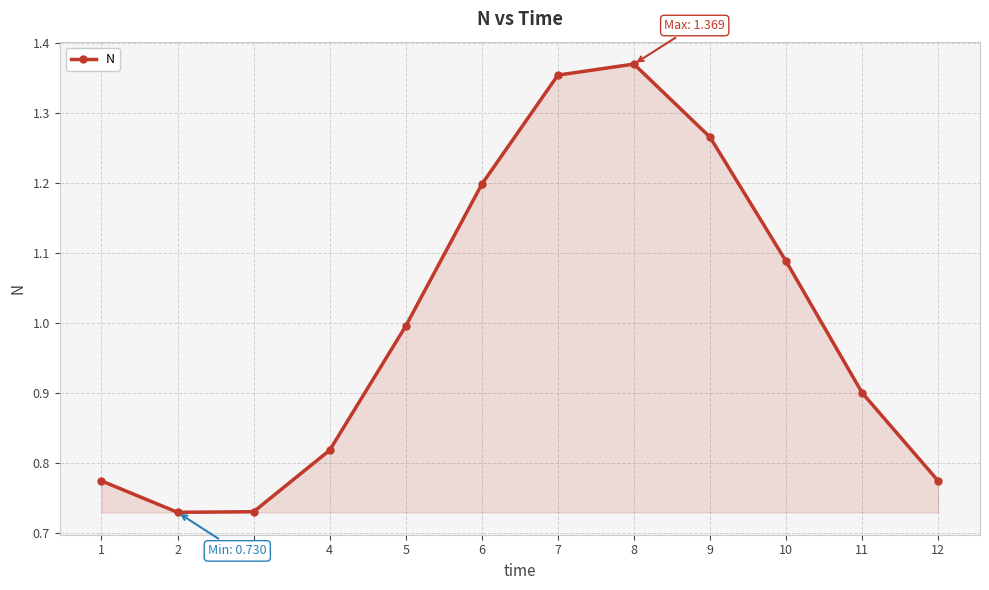

At which category does the chart reach its peak across all series?

8